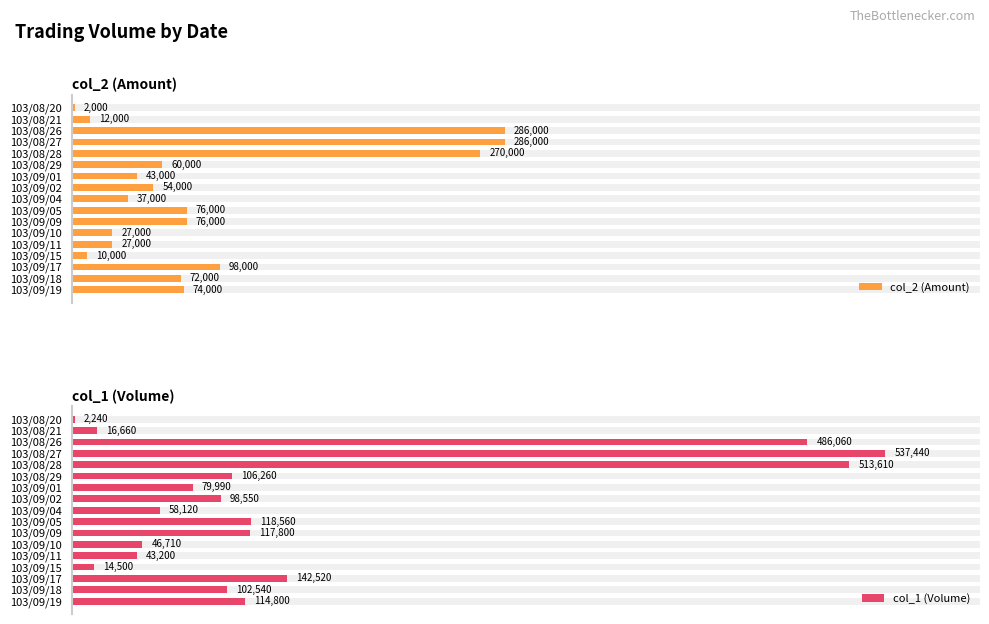

How many values in the col_2 (Amount) series are below 60000?

8